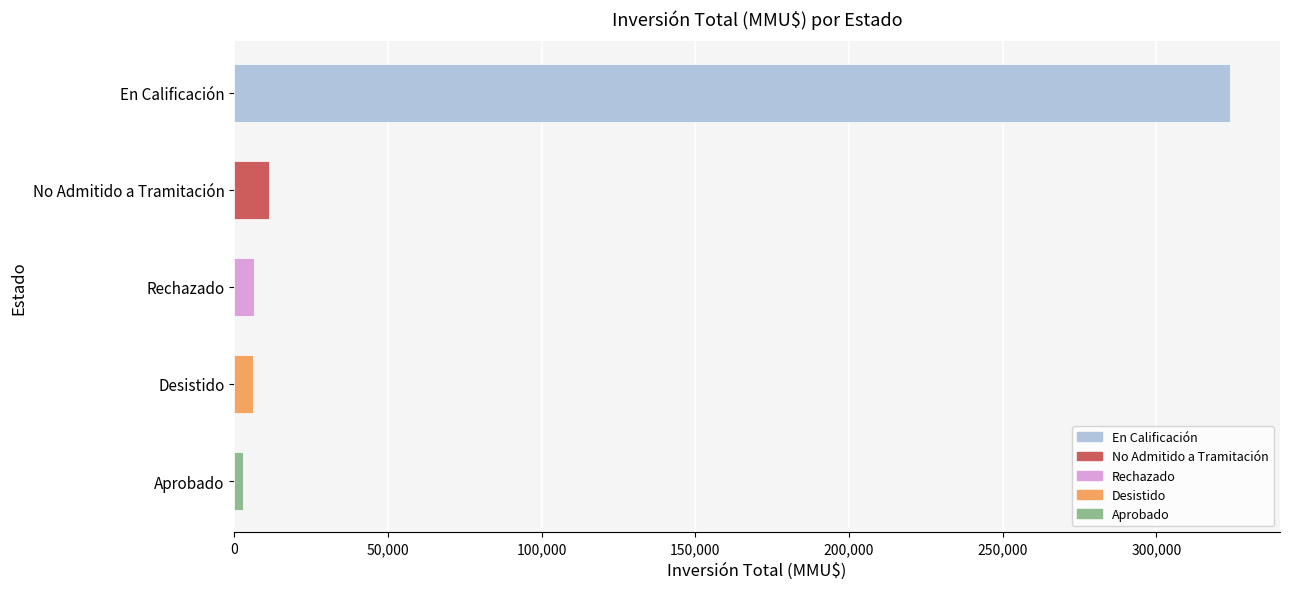

Where is the data nearest to the value 163466?

No Admitido a Tramitación